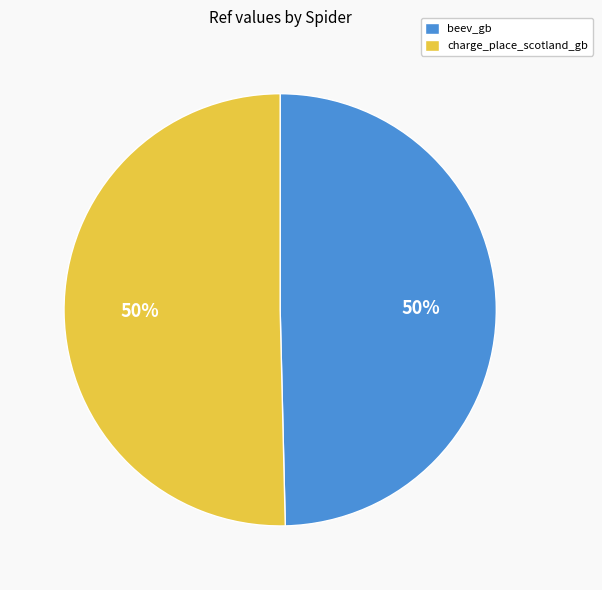

To the nearest percent, what is the average slice percentage?

50%